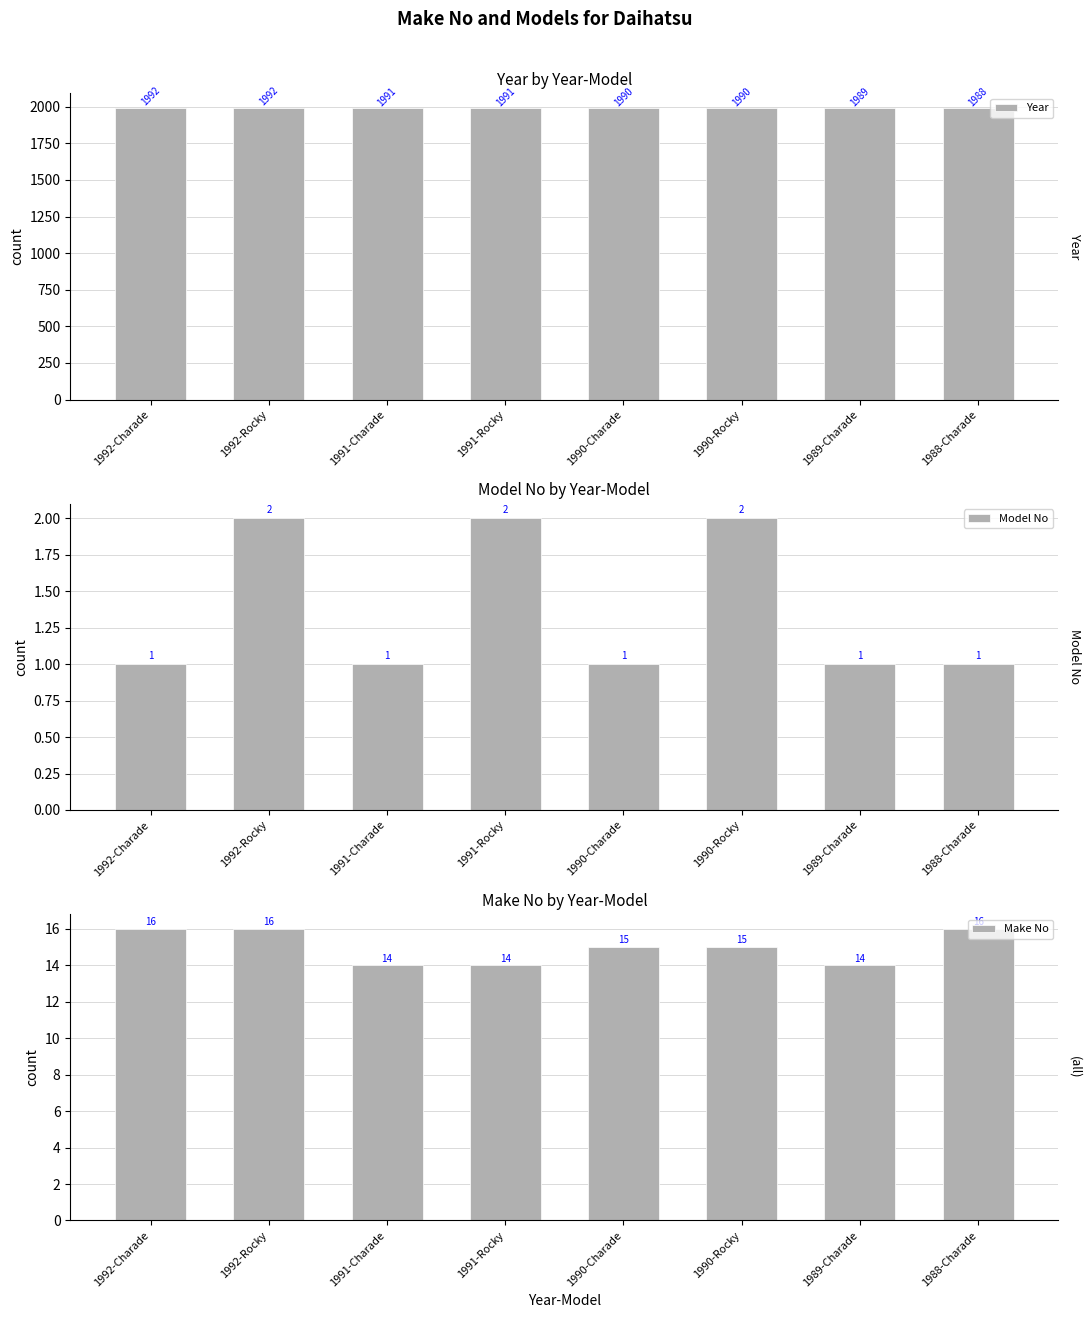

At which label does Model No reach its peak?

1992-Rocky